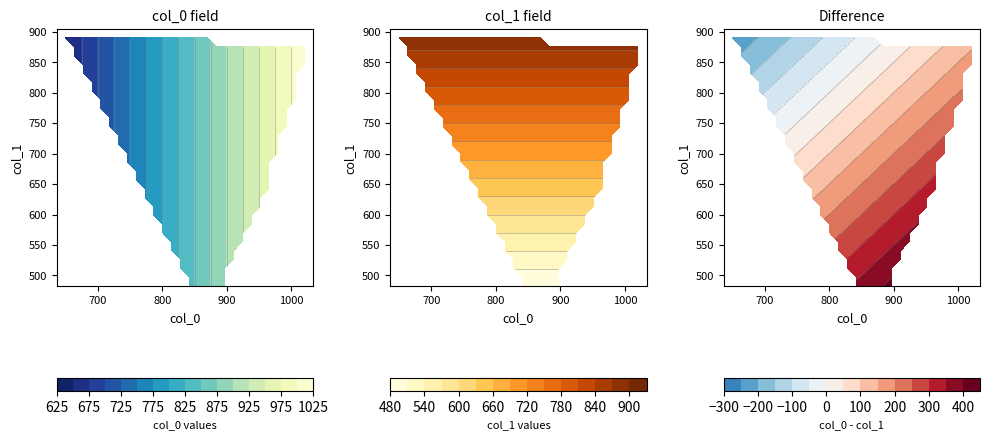

Which series has the largest total across all categories?

col_0